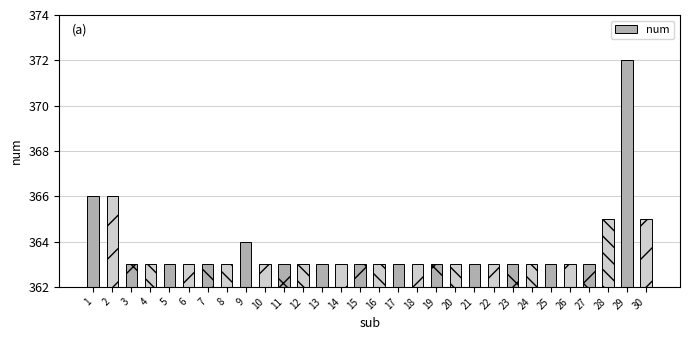

Are the bars horizontal?

No